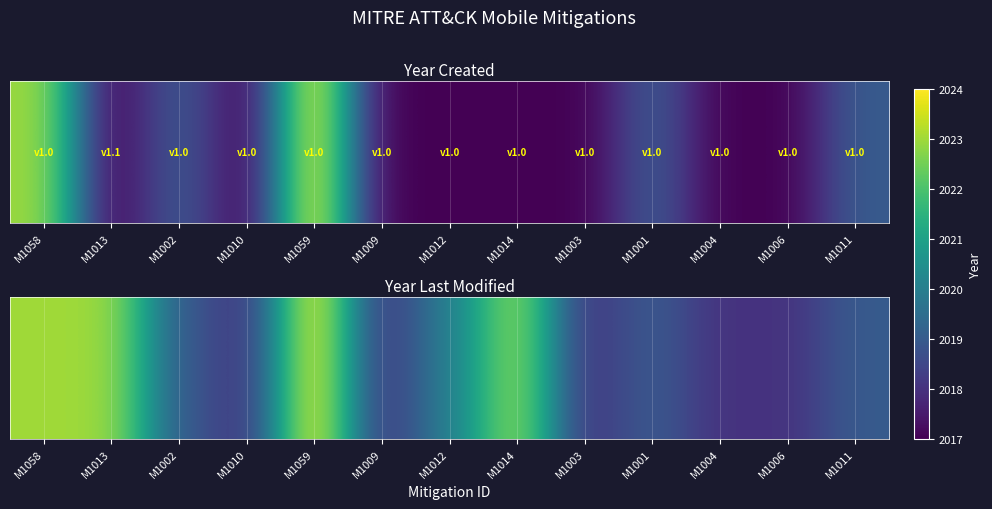

What is the sum of all values?

26260